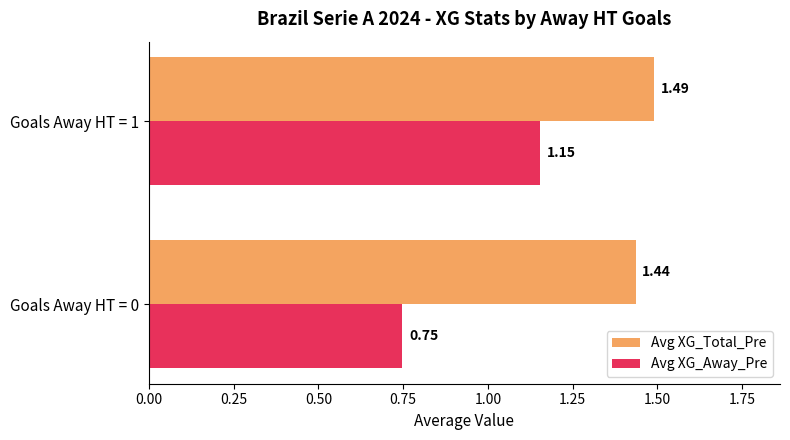

Rank the series by their maximum value, from highest to lowest.

Avg XG_Total_Pre, Avg XG_Away_Pre